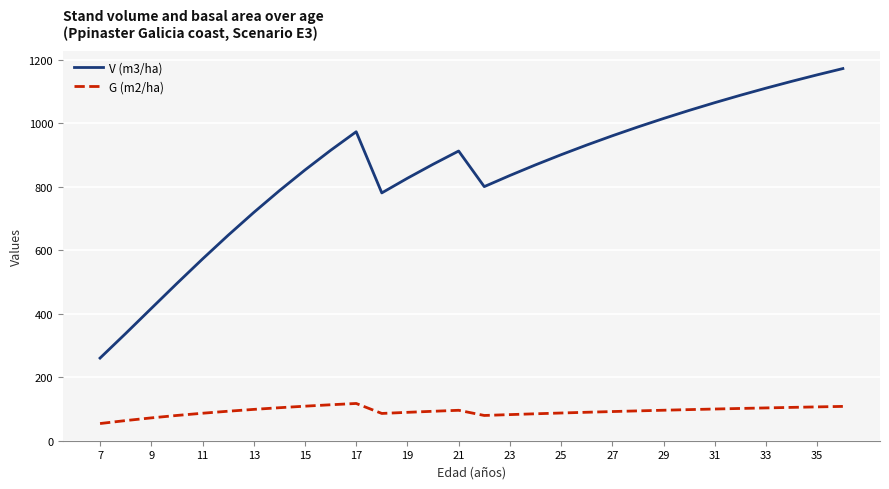

In V (m3/ha), how many points are higher than both neighbors (excluding endpoints)?

2